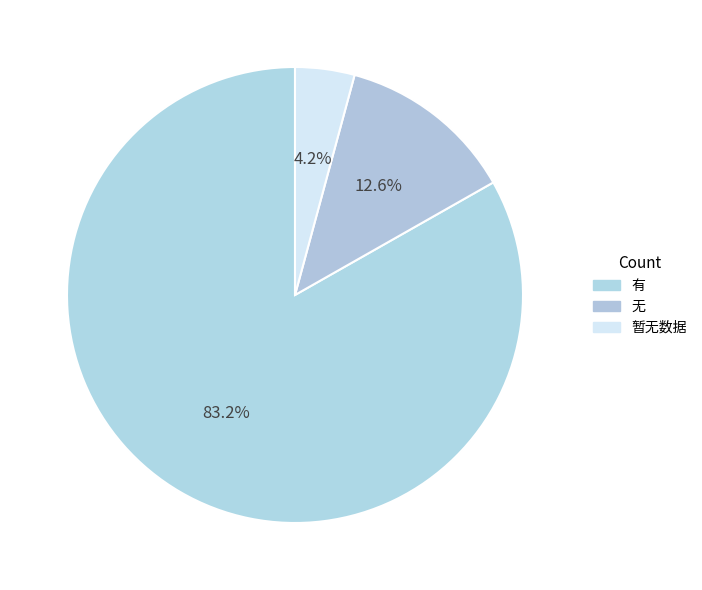

What percentage is the 有 slice, to the nearest percent?

83%